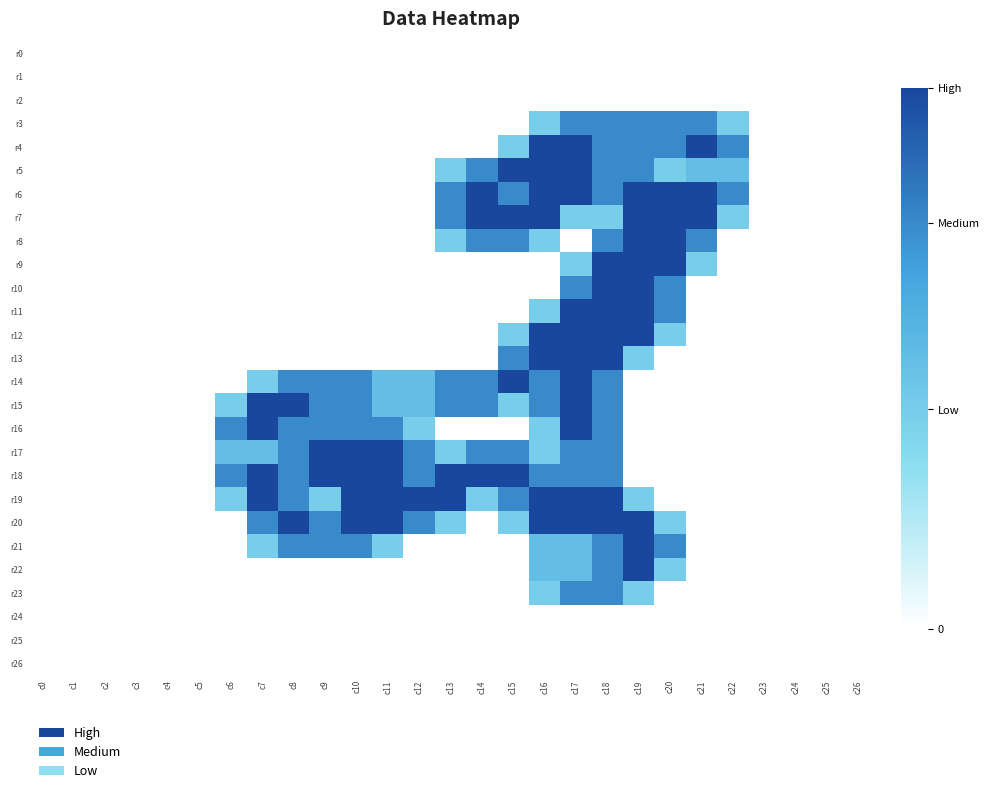

Reading left to right, transcribe all the data shown in this chart.

r0: c0=0.0	c1=0.0	c2=0.0	c3=0.0	c4=0.0	c5=0.0	c6=0.0	c7=0.0	c8=0.0	c9=0.0	c10=0.0	c11=0.0	c12=0.0	c13=0.0	c14=0.0	c15=0.0	c16=0.0	c17=0.0	c18=0.0	c19=0.0	c20=0.0	c21=0.0	c22=0.0	c23=0.0	c24=0.0	c25=0.0	c26=0.0
r1: c0=0.0	c1=0.0	c2=0.0	c3=0.0	c4=0.0	c5=0.0	c6=0.0	c7=0.0	c8=0.0	c9=0.0	c10=0.0	c11=0.0	c12=0.0	c13=0.0	c14=0.0	c15=0.0	c16=0.0	c17=0.0	c18=0.0	c19=0.0	c20=0.0	c21=0.0	c22=0.0	c23=0.0	c24=0.0	c25=0.0	c26=0.0
r2: c0=0.0	c1=0.0	c2=0.0	c3=0.0	c4=0.0	c5=0.0	c6=0.0	c7=0.0	c8=0.0	c9=0.0	c10=0.0	c11=0.0	c12=0.0	c13=0.0	c14=0.0	c15=0.0	c16=0.0	c17=0.0	c18=0.0	c19=0.0	c20=0.0	c21=0.0	c22=0.0	c23=0.0	c24=0.0	c25=0.0	c26=0.0
r3: c0=0.0	c1=0.0	c2=0.0	c3=0.0	c4=0.0	c5=0.0	c6=0.0	c7=0.0	c8=0.0	c9=0.0	c10=0.0	c11=0.0	c12=0.0	c13=0.0	c14=0.0	c15=0.0	c16=0.8	c17=1.5	c18=1.5	c19=1.5	c20=1.5	c21=1.5	c22=0.8	c23=0.0	c24=0.0	c25=0.0	c26=0.0
r4: c0=0.0	c1=0.0	c2=0.0	c3=0.0	c4=0.0	c5=0.0	c6=0.0	c7=0.0	c8=0.0	c9=0.0	c10=0.0	c11=0.0	c12=0.0	c13=0.0	c14=0.0	c15=0.8	c16=2.0	c17=2.0	c18=1.5	c19=1.5	c20=1.5	c21=2.0	c22=1.5	c23=0.0	c24=0.0	c25=0.0	c26=0.0
r5: c0=0.0	c1=0.0	c2=0.0	c3=0.0	c4=0.0	c5=0.0	c6=0.0	c7=0.0	c8=0.0	c9=0.0	c10=0.0	c11=0.0	c12=0.0	c13=0.8	c14=1.5	c15=2.0	c16=2.0	c17=2.0	c18=1.5	c19=1.5	c20=0.8	c21=1.0	c22=1.0	c23=0.0	c24=0.0	c25=0.0	c26=0.0
r6: c0=0.0	c1=0.0	c2=0.0	c3=0.0	c4=0.0	c5=0.0	c6=0.0	c7=0.0	c8=0.0	c9=0.0	c10=0.0	c11=0.0	c12=0.0	c13=1.5	c14=2.0	c15=1.5	c16=2.0	c17=2.0	c18=1.5	c19=2.0	c20=2.0	c21=2.0	c22=1.5	c23=0.0	c24=0.0	c25=0.0	c26=0.0
r7: c0=0.0	c1=0.0	c2=0.0	c3=0.0	c4=0.0	c5=0.0	c6=0.0	c7=0.0	c8=0.0	c9=0.0	c10=0.0	c11=0.0	c12=0.0	c13=1.5	c14=2.0	c15=2.0	c16=2.0	c17=0.8	c18=0.8	c19=2.0	c20=2.0	c21=2.0	c22=0.8	c23=0.0	c24=0.0	c25=0.0	c26=0.0
r8: c0=0.0	c1=0.0	c2=0.0	c3=0.0	c4=0.0	c5=0.0	c6=0.0	c7=0.0	c8=0.0	c9=0.0	c10=0.0	c11=0.0	c12=0.0	c13=0.8	c14=1.5	c15=1.5	c16=0.8	c17=0.0	c18=1.5	c19=2.0	c20=2.0	c21=1.5	c22=0.0	c23=0.0	c24=0.0	c25=0.0	c26=0.0
r9: c0=0.0	c1=0.0	c2=0.0	c3=0.0	c4=0.0	c5=0.0	c6=0.0	c7=0.0	c8=0.0	c9=0.0	c10=0.0	c11=0.0	c12=0.0	c13=0.0	c14=0.0	c15=0.0	c16=0.0	c17=0.8	c18=2.0	c19=2.0	c20=2.0	c21=0.8	c22=0.0	c23=0.0	c24=0.0	c25=0.0	c26=0.0
r10: c0=0.0	c1=0.0	c2=0.0	c3=0.0	c4=0.0	c5=0.0	c6=0.0	c7=0.0	c8=0.0	c9=0.0	c10=0.0	c11=0.0	c12=0.0	c13=0.0	c14=0.0	c15=0.0	c16=0.0	c17=1.5	c18=2.0	c19=2.0	c20=1.5	c21=0.0	c22=0.0	c23=0.0	c24=0.0	c25=0.0	c26=0.0
r11: c0=0.0	c1=0.0	c2=0.0	c3=0.0	c4=0.0	c5=0.0	c6=0.0	c7=0.0	c8=0.0	c9=0.0	c10=0.0	c11=0.0	c12=0.0	c13=0.0	c14=0.0	c15=0.0	c16=0.8	c17=2.0	c18=2.0	c19=2.0	c20=1.5	c21=0.0	c22=0.0	c23=0.0	c24=0.0	c25=0.0	c26=0.0
r12: c0=0.0	c1=0.0	c2=0.0	c3=0.0	c4=0.0	c5=0.0	c6=0.0	c7=0.0	c8=0.0	c9=0.0	c10=0.0	c11=0.0	c12=0.0	c13=0.0	c14=0.0	c15=0.8	c16=2.0	c17=2.0	c18=2.0	c19=2.0	c20=0.8	c21=0.0	c22=0.0	c23=0.0	c24=0.0	c25=0.0	c26=0.0
r13: c0=0.0	c1=0.0	c2=0.0	c3=0.0	c4=0.0	c5=0.0	c6=0.0	c7=0.0	c8=0.0	c9=0.0	c10=0.0	c11=0.0	c12=0.0	c13=0.0	c14=0.0	c15=1.5	c16=2.0	c17=2.0	c18=2.0	c19=0.8	c20=0.0	c21=0.0	c22=0.0	c23=0.0	c24=0.0	c25=0.0	c26=0.0
r14: c0=0.0	c1=0.0	c2=0.0	c3=0.0	c4=0.0	c5=0.0	c6=0.0	c7=0.8	c8=1.5	c9=1.5	c10=1.5	c11=1.0	c12=1.0	c13=1.5	c14=1.5	c15=2.0	c16=1.5	c17=2.0	c18=1.5	c19=0.0	c20=0.0	c21=0.0	c22=0.0	c23=0.0	c24=0.0	c25=0.0	c26=0.0
r15: c0=0.0	c1=0.0	c2=0.0	c3=0.0	c4=0.0	c5=0.0	c6=0.8	c7=2.0	c8=2.0	c9=1.5	c10=1.5	c11=1.0	c12=1.0	c13=1.5	c14=1.5	c15=0.8	c16=1.5	c17=2.0	c18=1.5	c19=0.0	c20=0.0	c21=0.0	c22=0.0	c23=0.0	c24=0.0	c25=0.0	c26=0.0
r16: c0=0.0	c1=0.0	c2=0.0	c3=0.0	c4=0.0	c5=0.0	c6=1.5	c7=2.0	c8=1.5	c9=1.5	c10=1.5	c11=1.5	c12=0.8	c13=0.0	c14=0.0	c15=0.0	c16=0.8	c17=2.0	c18=1.5	c19=0.0	c20=0.0	c21=0.0	c22=0.0	c23=0.0	c24=0.0	c25=0.0	c26=0.0
r17: c0=0.0	c1=0.0	c2=0.0	c3=0.0	c4=0.0	c5=0.0	c6=1.0	c7=1.0	c8=1.5	c9=2.0	c10=2.0	c11=2.0	c12=1.5	c13=0.8	c14=1.5	c15=1.5	c16=0.8	c17=1.5	c18=1.5	c19=0.0	c20=0.0	c21=0.0	c22=0.0	c23=0.0	c24=0.0	c25=0.0	c26=0.0
r18: c0=0.0	c1=0.0	c2=0.0	c3=0.0	c4=0.0	c5=0.0	c6=1.5	c7=2.0	c8=1.5	c9=2.0	c10=2.0	c11=2.0	c12=1.5	c13=2.0	c14=2.0	c15=2.0	c16=1.5	c17=1.5	c18=1.5	c19=0.0	c20=0.0	c21=0.0	c22=0.0	c23=0.0	c24=0.0	c25=0.0	c26=0.0
r19: c0=0.0	c1=0.0	c2=0.0	c3=0.0	c4=0.0	c5=0.0	c6=0.8	c7=2.0	c8=1.5	c9=0.8	c10=2.0	c11=2.0	c12=2.0	c13=2.0	c14=0.8	c15=1.5	c16=2.0	c17=2.0	c18=2.0	c19=0.8	c20=0.0	c21=0.0	c22=0.0	c23=0.0	c24=0.0	c25=0.0	c26=0.0
r20: c0=0.0	c1=0.0	c2=0.0	c3=0.0	c4=0.0	c5=0.0	c6=0.0	c7=1.5	c8=2.0	c9=1.5	c10=2.0	c11=2.0	c12=1.5	c13=0.8	c14=0.0	c15=0.8	c16=2.0	c17=2.0	c18=2.0	c19=2.0	c20=0.8	c21=0.0	c22=0.0	c23=0.0	c24=0.0	c25=0.0	c26=0.0
r21: c0=0.0	c1=0.0	c2=0.0	c3=0.0	c4=0.0	c5=0.0	c6=0.0	c7=0.8	c8=1.5	c9=1.5	c10=1.5	c11=0.8	c12=0.0	c13=0.0	c14=0.0	c15=0.0	c16=1.0	c17=1.0	c18=1.5	c19=2.0	c20=1.5	c21=0.0	c22=0.0	c23=0.0	c24=0.0	c25=0.0	c26=0.0
r22: c0=0.0	c1=0.0	c2=0.0	c3=0.0	c4=0.0	c5=0.0	c6=0.0	c7=0.0	c8=0.0	c9=0.0	c10=0.0	c11=0.0	c12=0.0	c13=0.0	c14=0.0	c15=0.0	c16=1.0	c17=1.0	c18=1.5	c19=2.0	c20=0.8	c21=0.0	c22=0.0	c23=0.0	c24=0.0	c25=0.0	c26=0.0
r23: c0=0.0	c1=0.0	c2=0.0	c3=0.0	c4=0.0	c5=0.0	c6=0.0	c7=0.0	c8=0.0	c9=0.0	c10=0.0	c11=0.0	c12=0.0	c13=0.0	c14=0.0	c15=0.0	c16=0.8	c17=1.5	c18=1.5	c19=0.8	c20=0.0	c21=0.0	c22=0.0	c23=0.0	c24=0.0	c25=0.0	c26=0.0
r24: c0=0.0	c1=0.0	c2=0.0	c3=0.0	c4=0.0	c5=0.0	c6=0.0	c7=0.0	c8=0.0	c9=0.0	c10=0.0	c11=0.0	c12=0.0	c13=0.0	c14=0.0	c15=0.0	c16=0.0	c17=0.0	c18=0.0	c19=0.0	c20=0.0	c21=0.0	c22=0.0	c23=0.0	c24=0.0	c25=0.0	c26=0.0
r25: c0=0.0	c1=0.0	c2=0.0	c3=0.0	c4=0.0	c5=0.0	c6=0.0	c7=0.0	c8=0.0	c9=0.0	c10=0.0	c11=0.0	c12=0.0	c13=0.0	c14=0.0	c15=0.0	c16=0.0	c17=0.0	c18=0.0	c19=0.0	c20=0.0	c21=0.0	c22=0.0	c23=0.0	c24=0.0	c25=0.0	c26=0.0
r26: c0=0.0	c1=0.0	c2=0.0	c3=0.0	c4=0.0	c5=0.0	c6=0.0	c7=0.0	c8=0.0	c9=0.0	c10=0.0	c11=0.0	c12=0.0	c13=0.0	c14=0.0	c15=0.0	c16=0.0	c17=0.0	c18=0.0	c19=0.0	c20=0.0	c21=0.0	c22=0.0	c23=0.0	c24=0.0	c25=0.0	c26=0.0